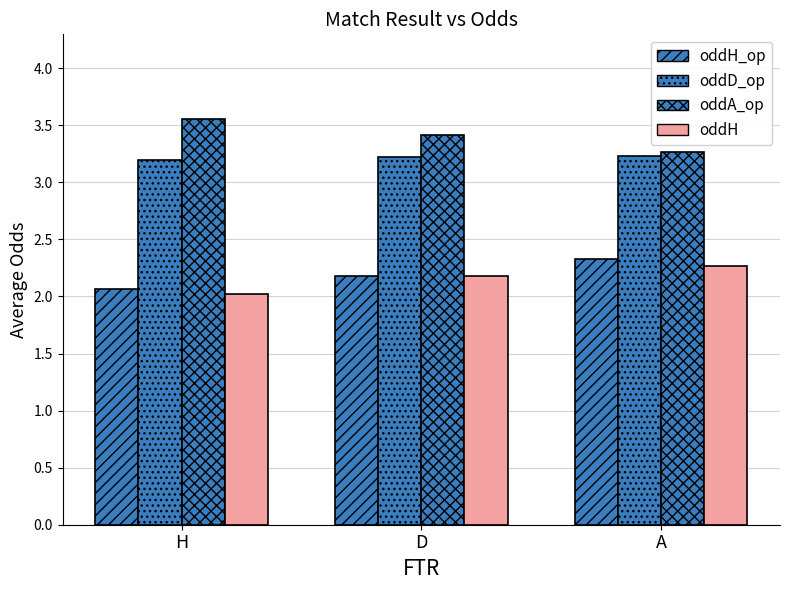

How many bars are there in total?

12